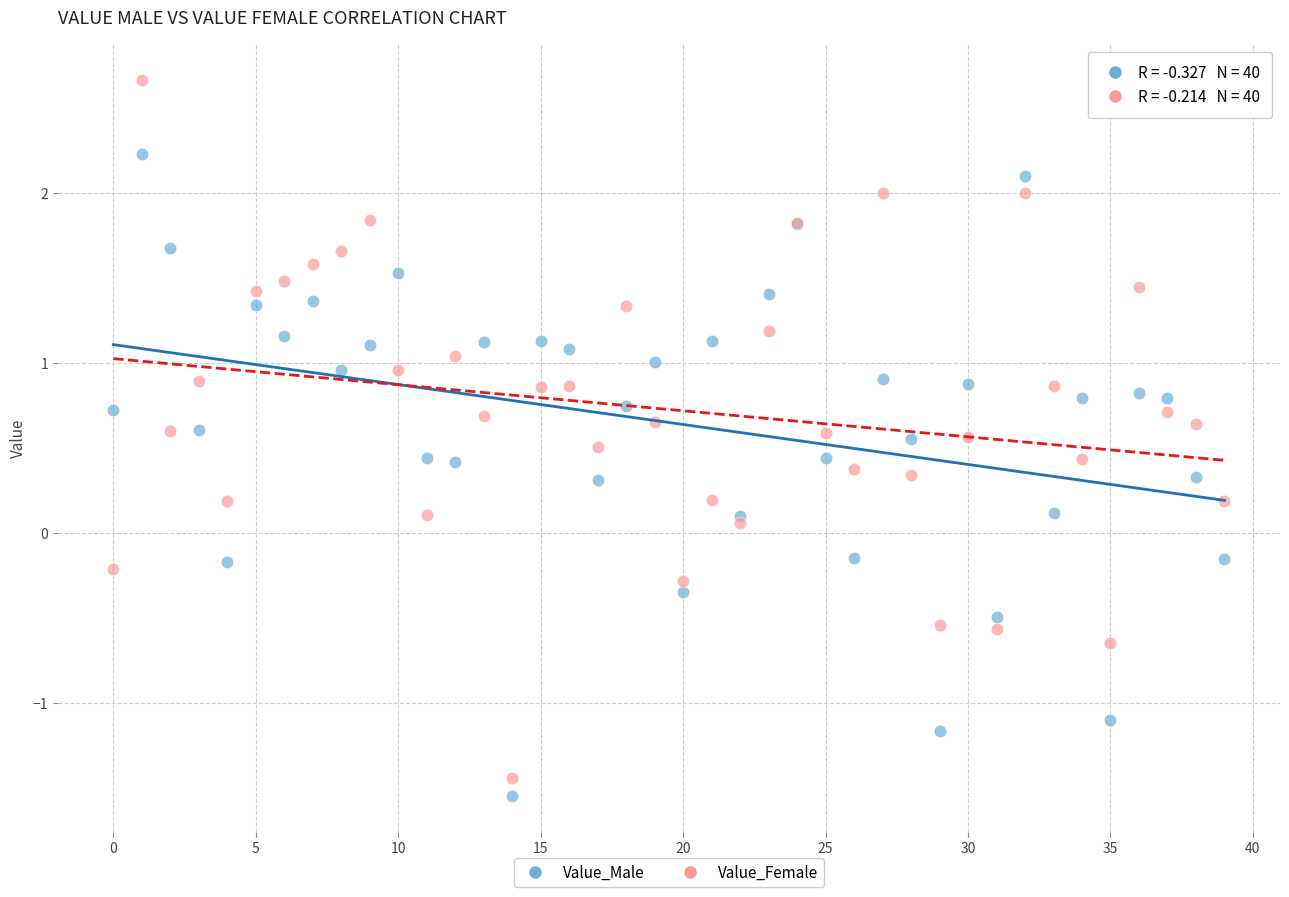

What are all the series names shown in the legend?

Value_Male, Value_Female